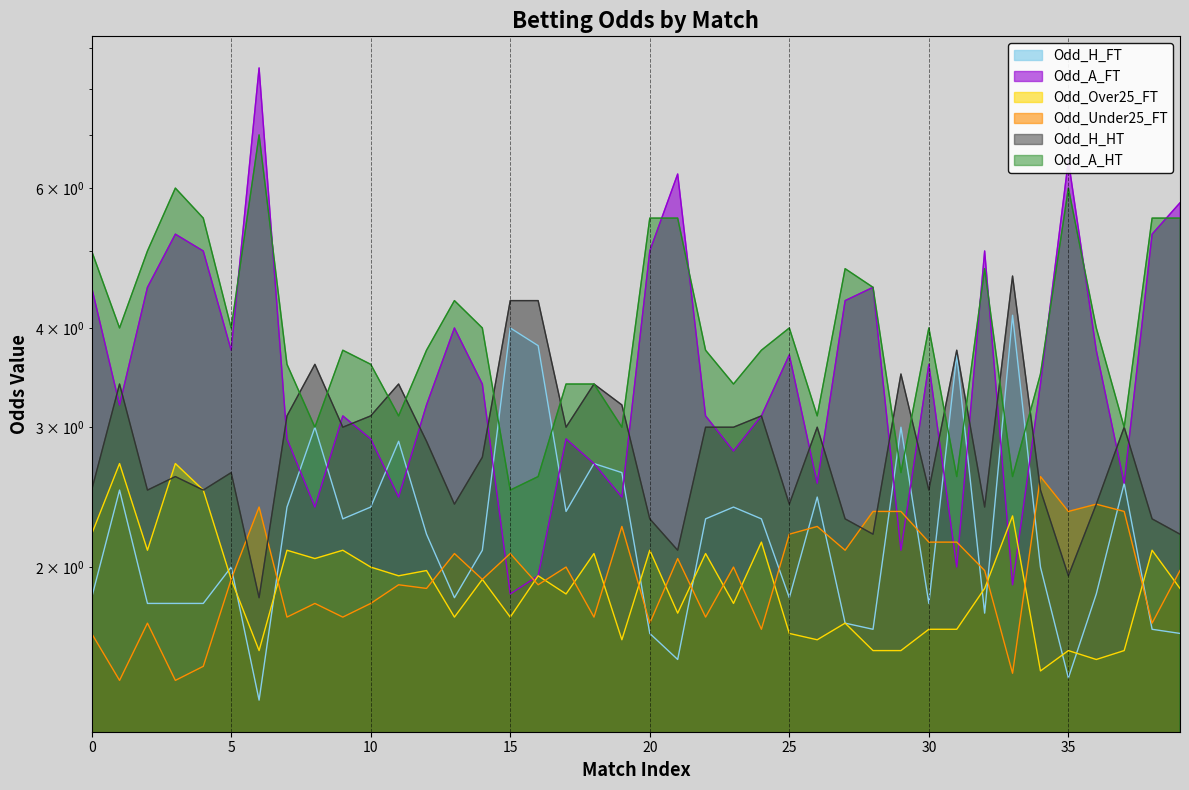

True or false: Odd_H_HT and Odd_H_FT intersect in this chart.

False